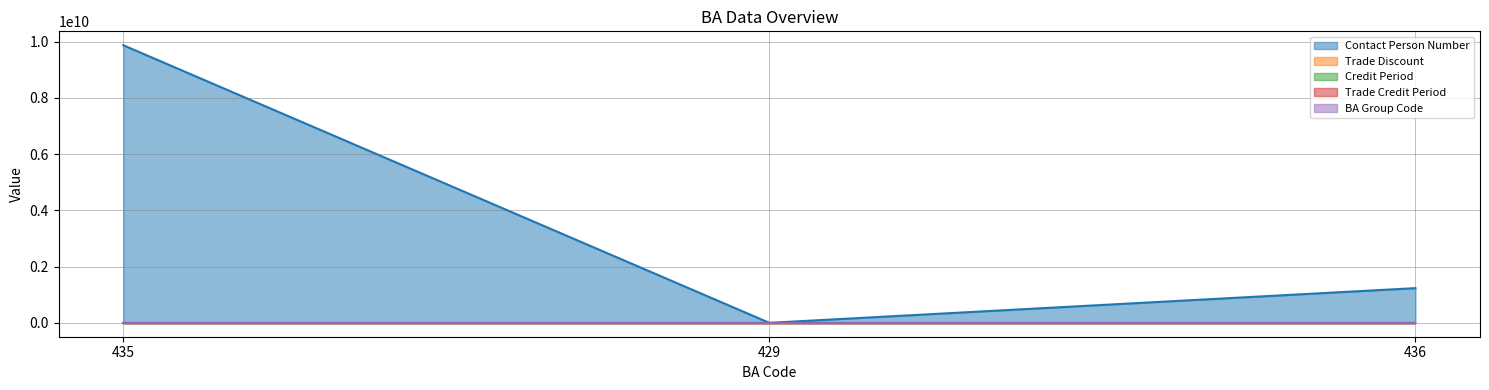

Which has a higher value, 436 or 435?

435